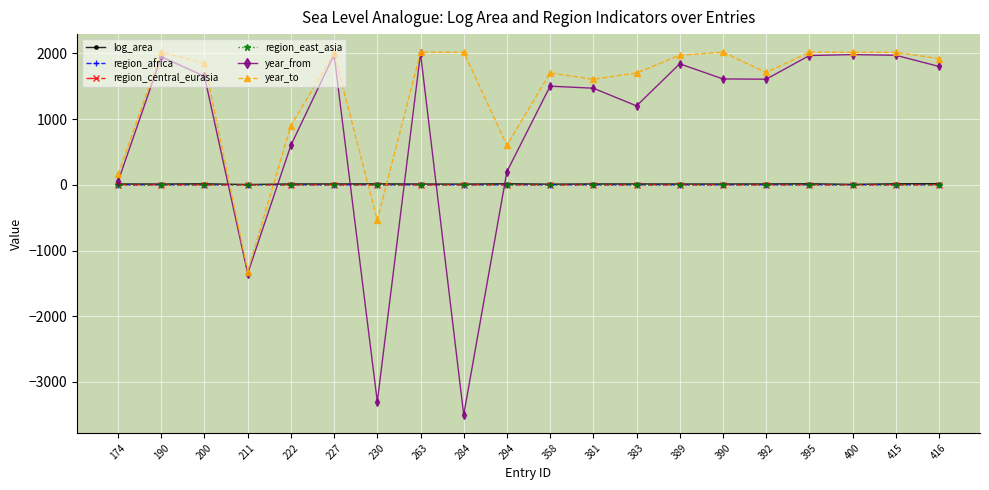

Between 200 and 390, which series saw the biggest shift?

year_to